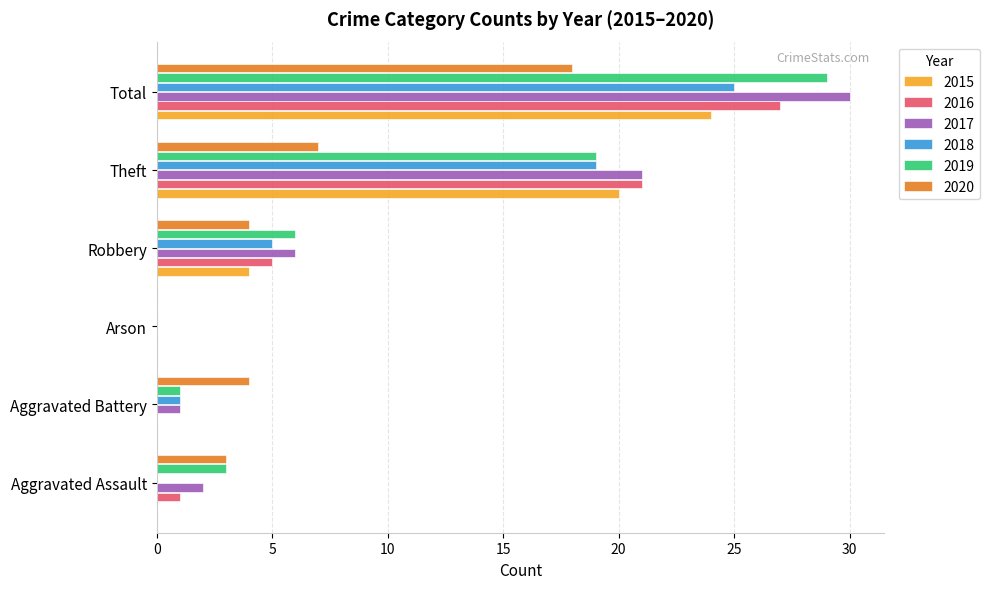

What are all the series names shown in the legend?

2015, 2016, 2017, 2018, 2019, 2020